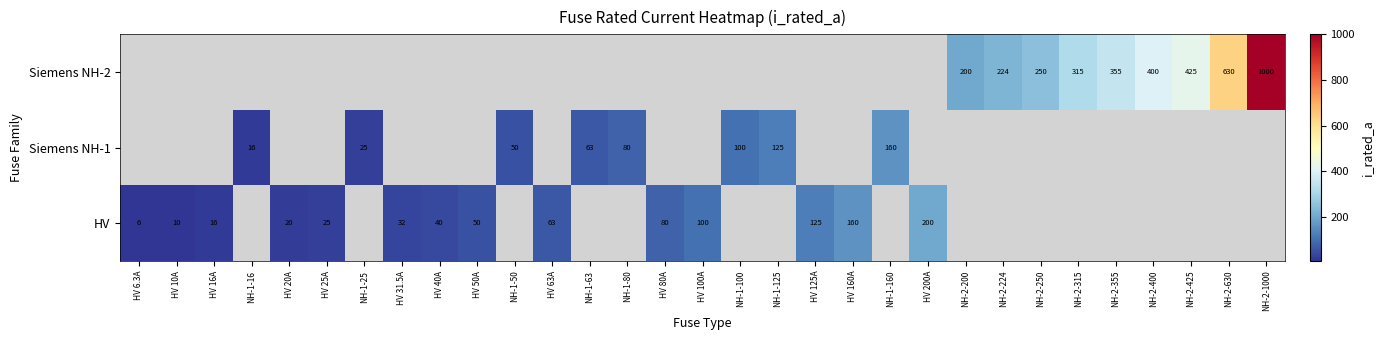

True or false: Siemens NH-1 has a value of 160.0 at NH-1-160.

True